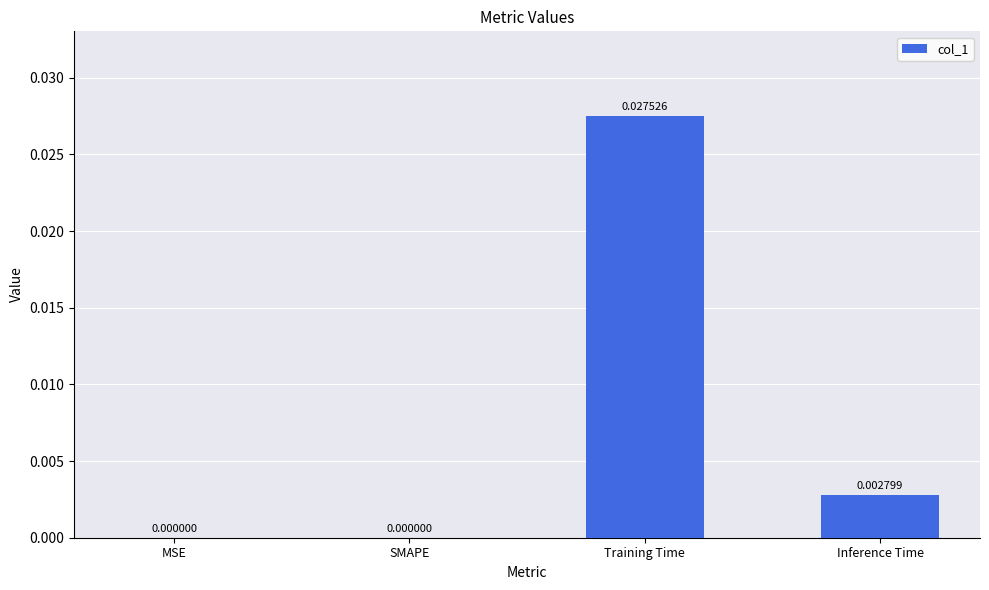

Which label corresponds to the largest value in the chart?

Training Time